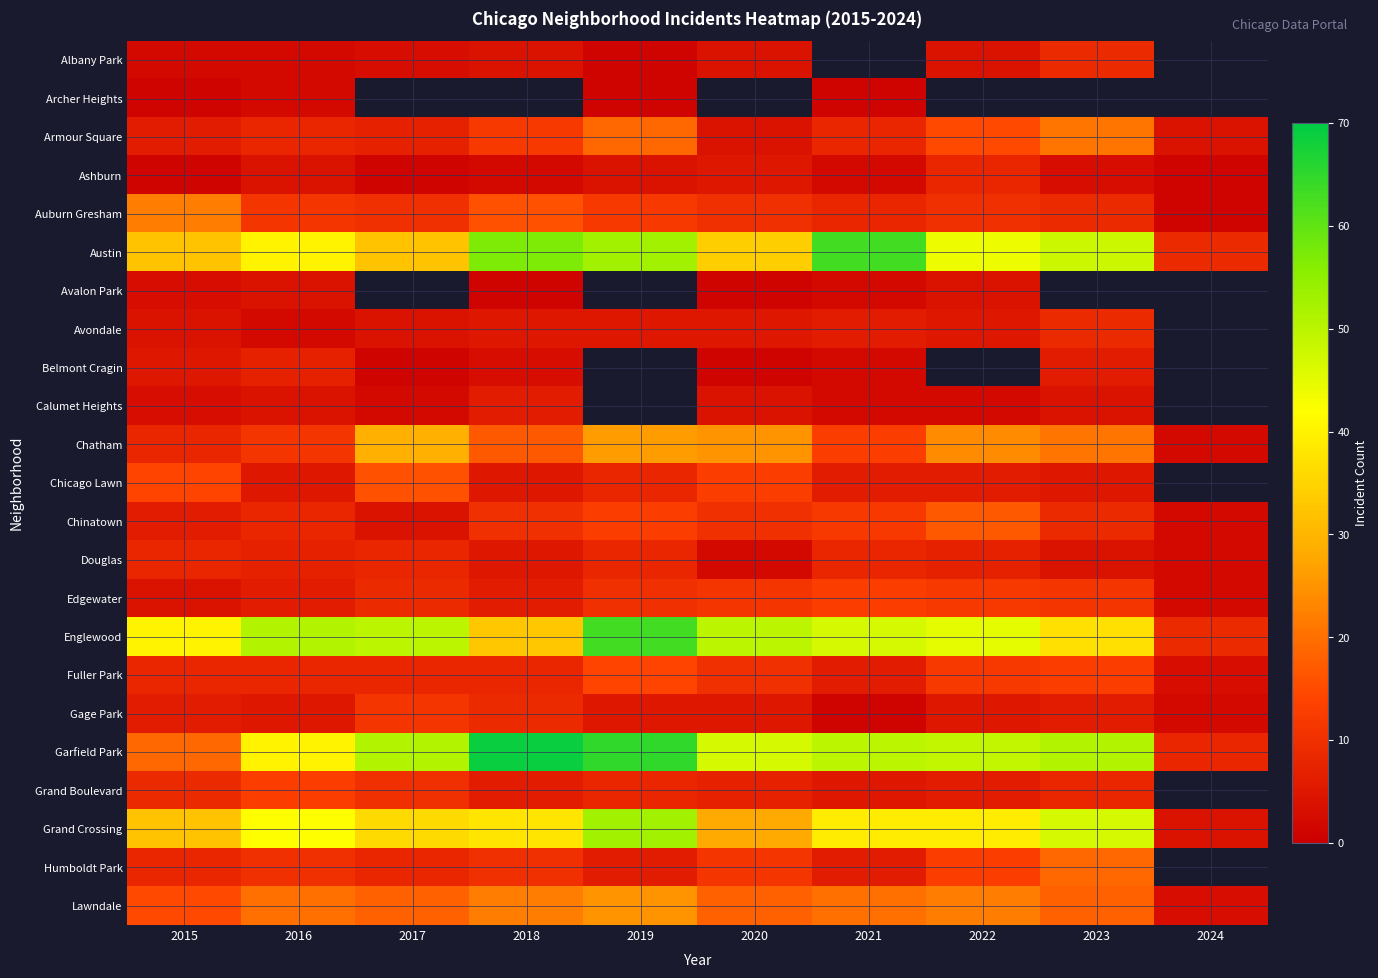

What value does the Fuller Park series have at 2020?

10.0